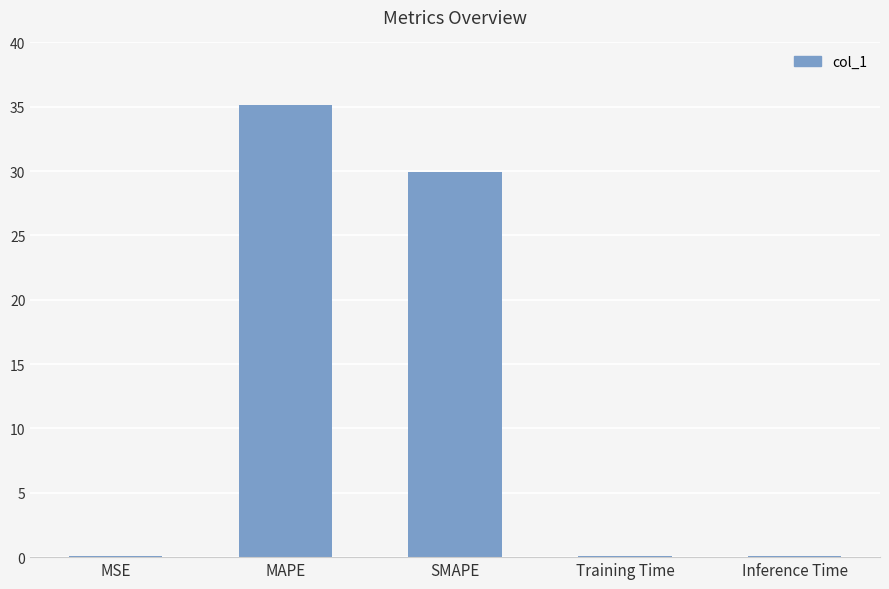

Which category has the highest value across all series?

MAPE